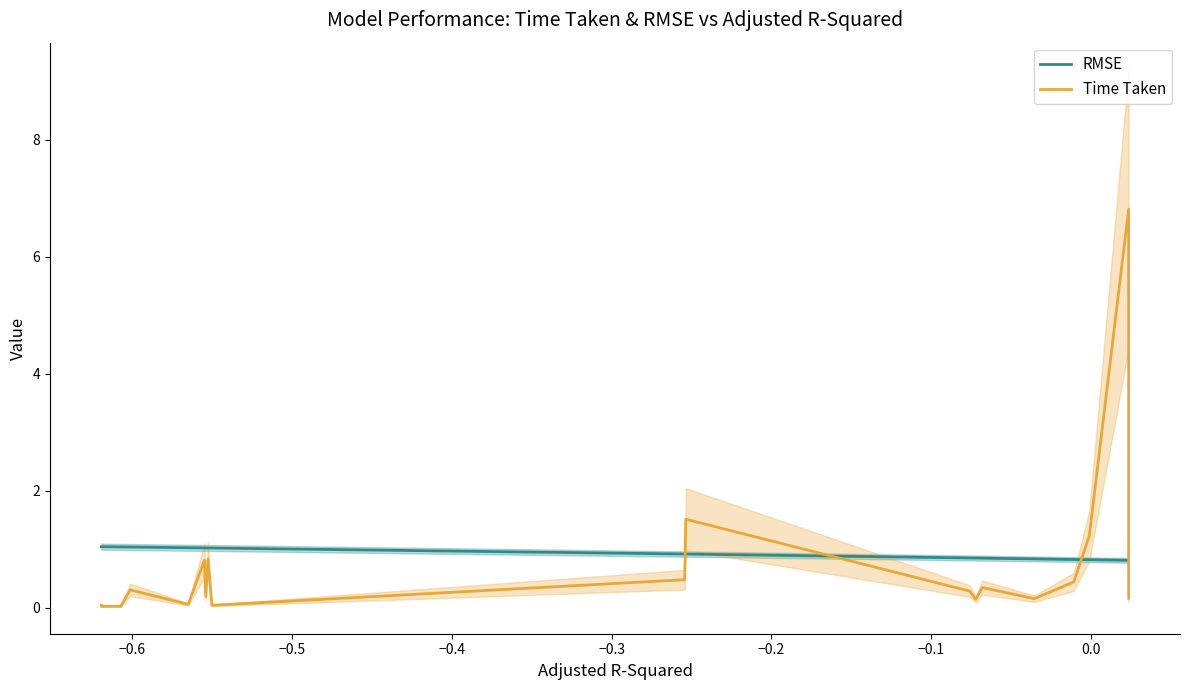

Rank the series by their maximum value, from lowest to highest.

RMSE, Time Taken